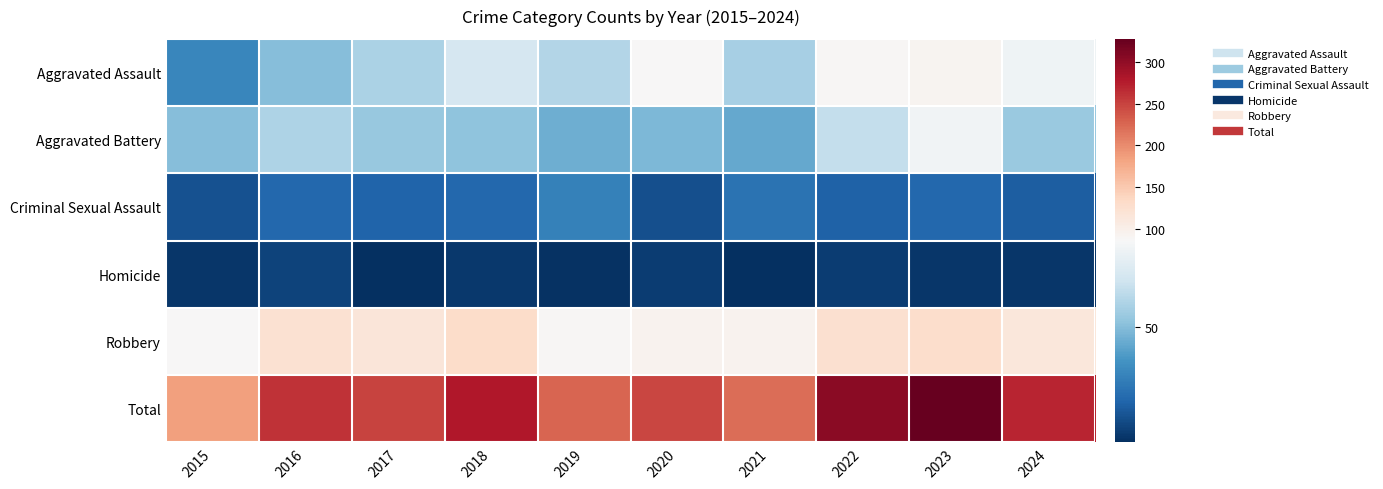

Which label corresponds to the largest value in the chart?

2023